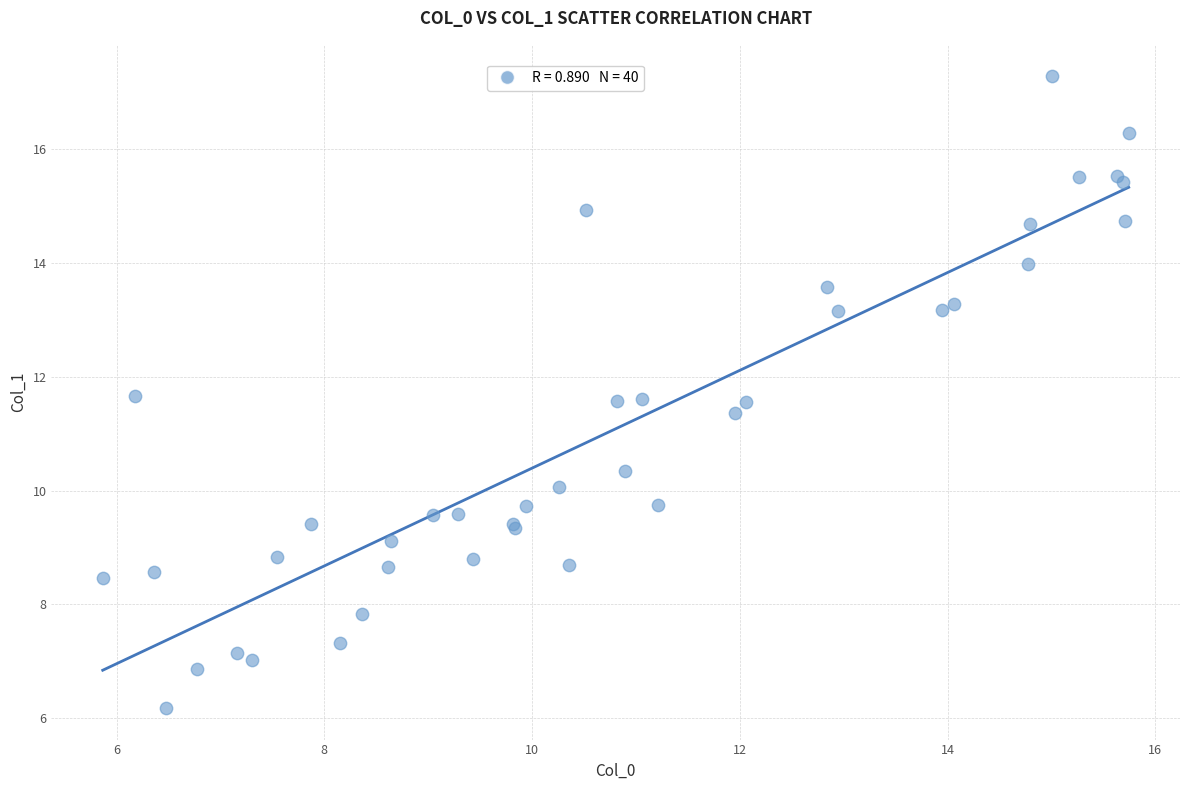

What Y value in the scatter plot is closest to 11?

11.4